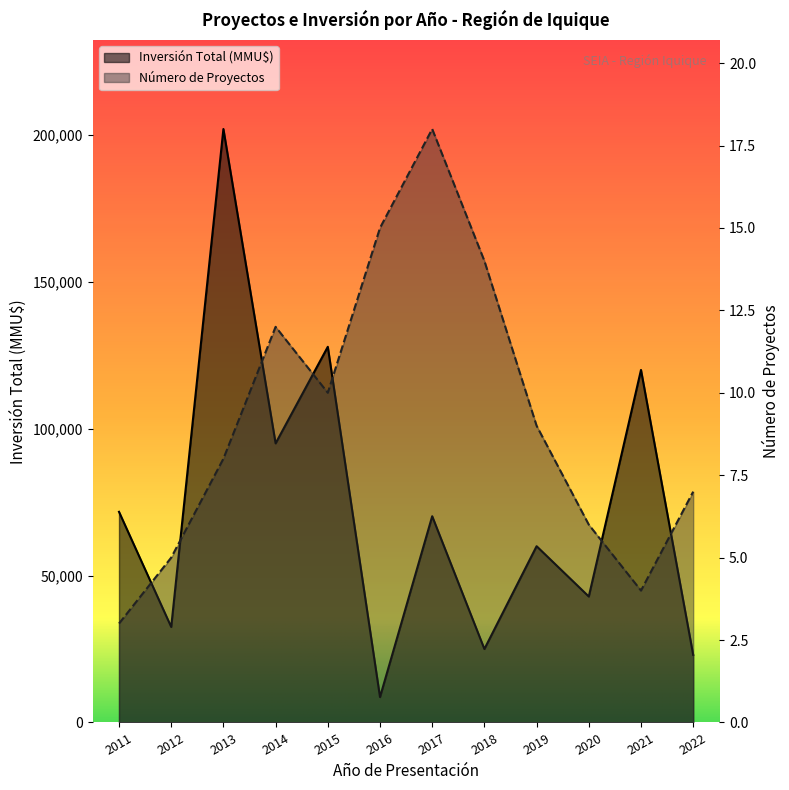

What is the maximum value for Número de Proyectos?

18